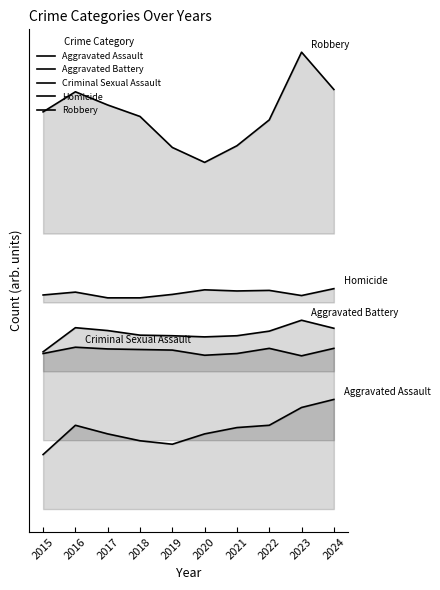

How many data points in Aggravated Assault are less than 94?

5